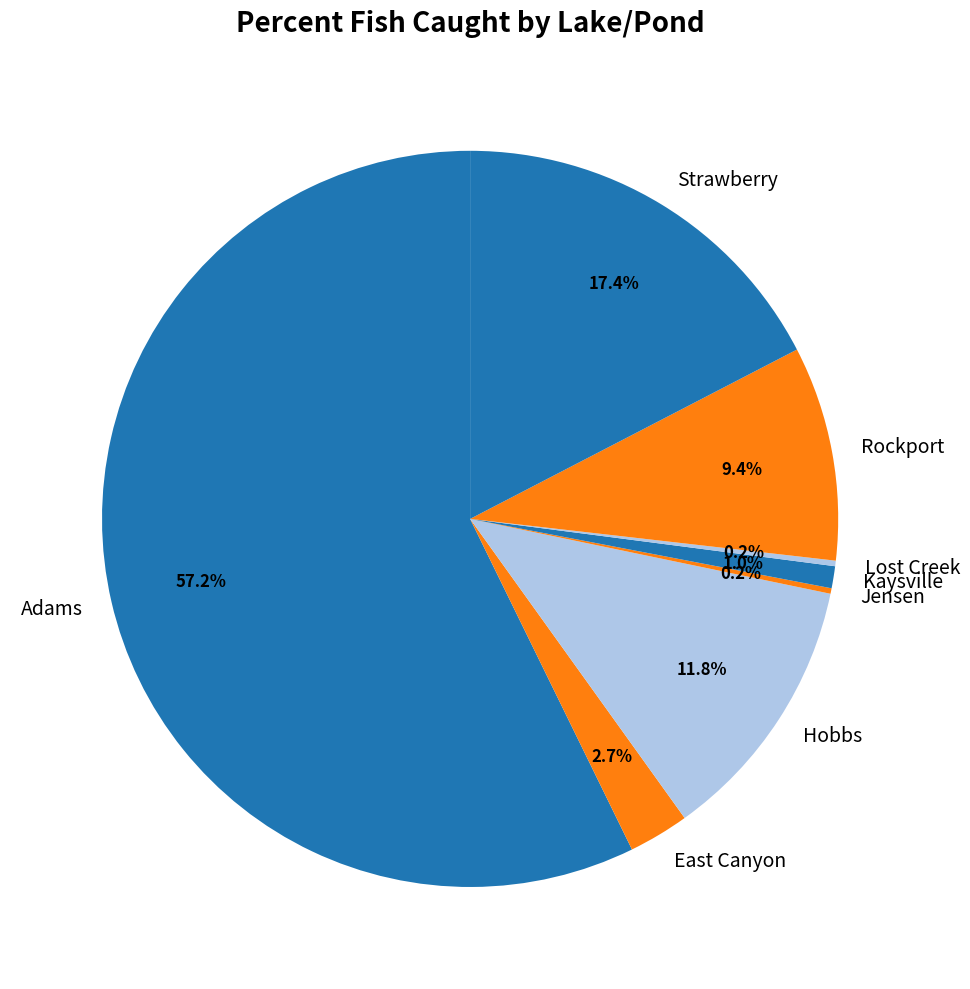

To the nearest percent, what is the difference between the largest and smallest slice percentages?

57%